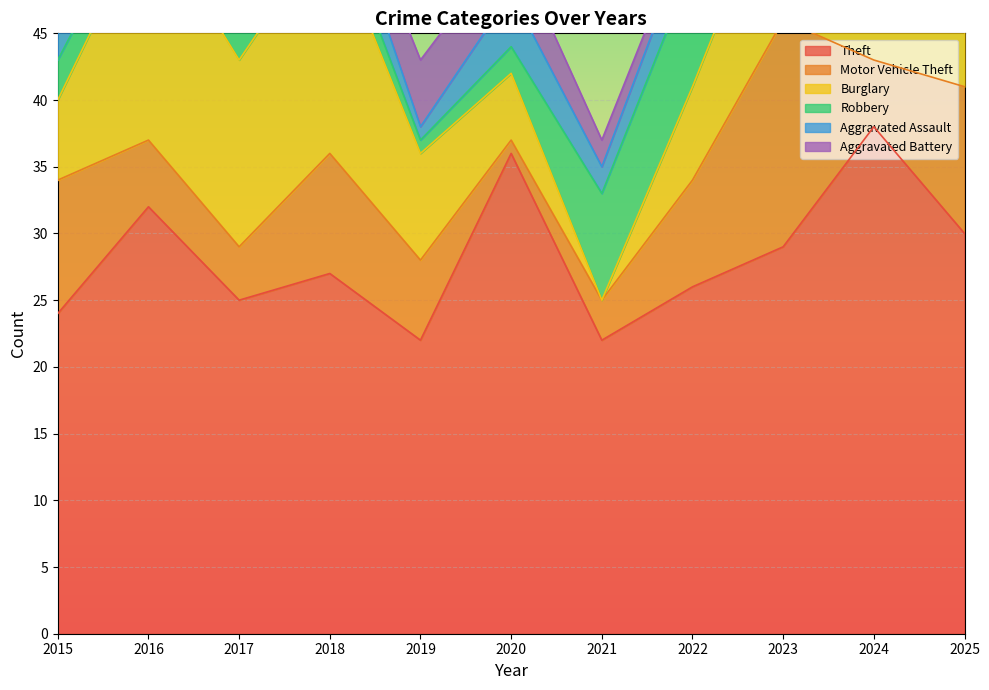

What is the difference between the second highest and minimum values in the Aggravated Assault series?

4